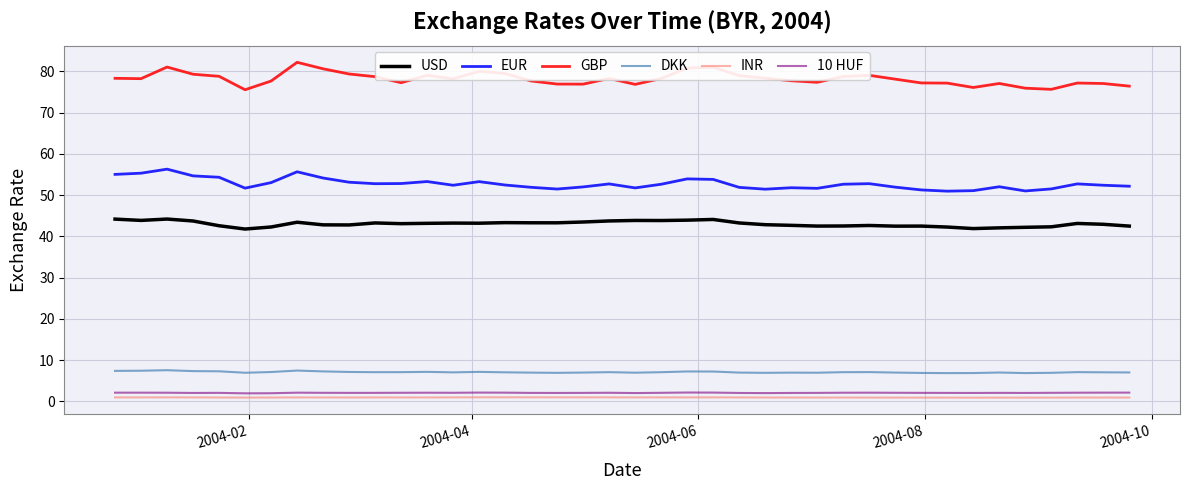

What is the minimum value for GBP?

75.6